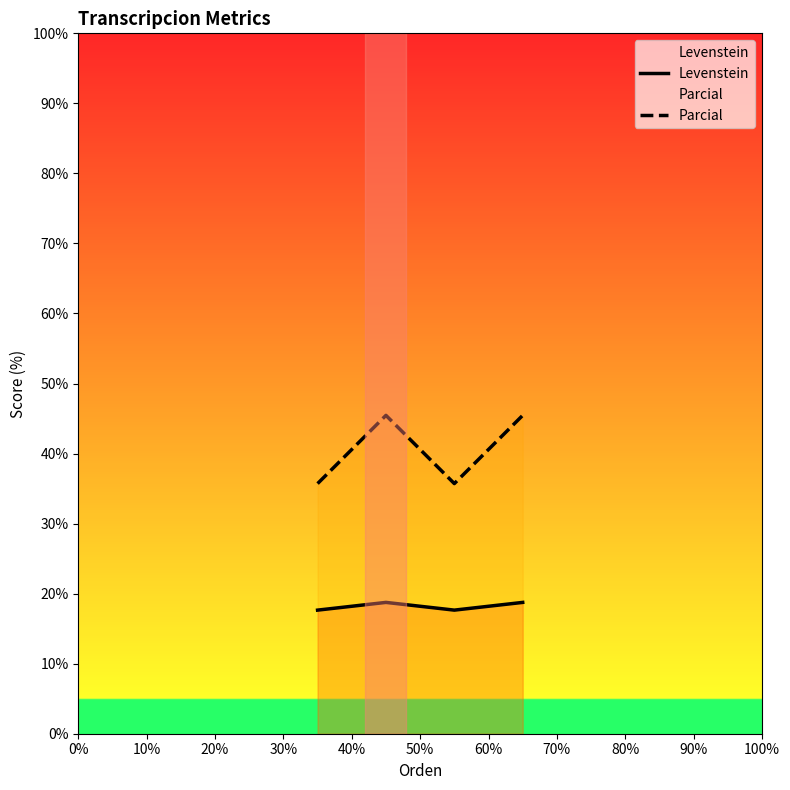

What is the difference between the second highest and second lowest values in the Levenstein series?

1.1